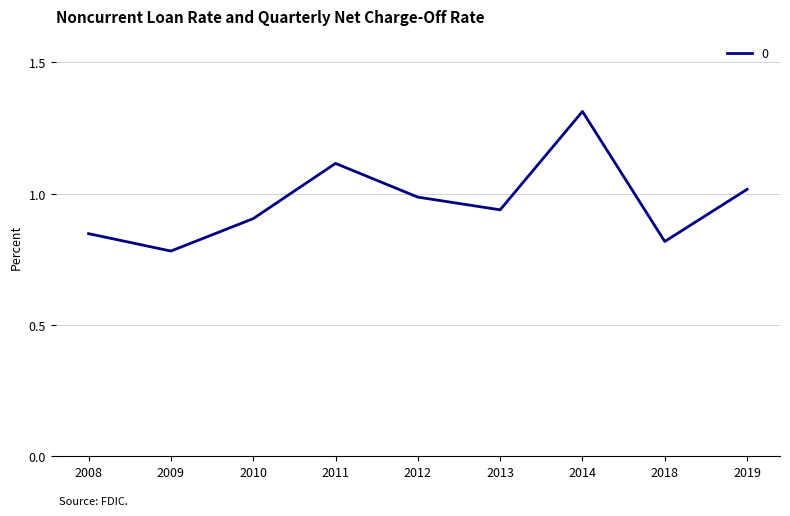

What value does the data have at 2019?

1.0